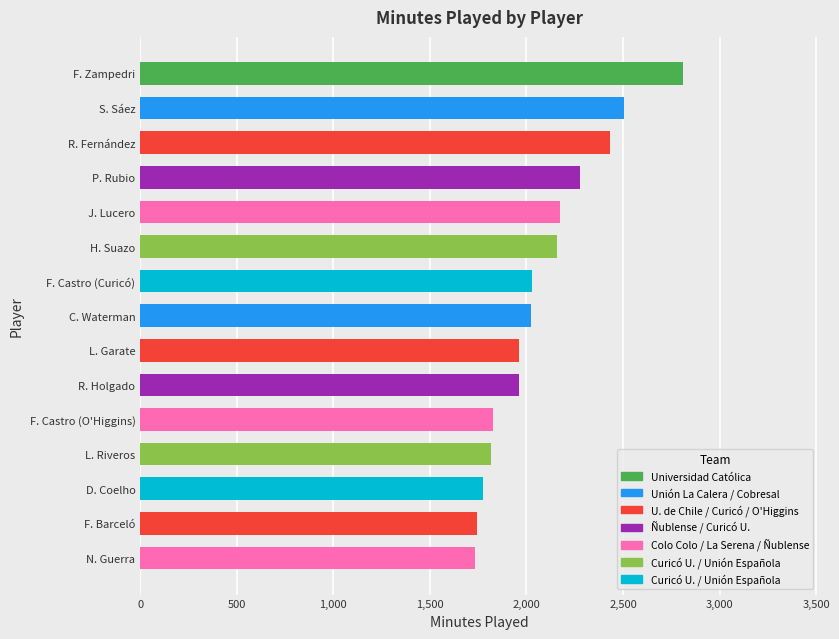

Approximately how many times larger is the value at F. Castro (O'Higgins) compared to N. Guerra?

1.1